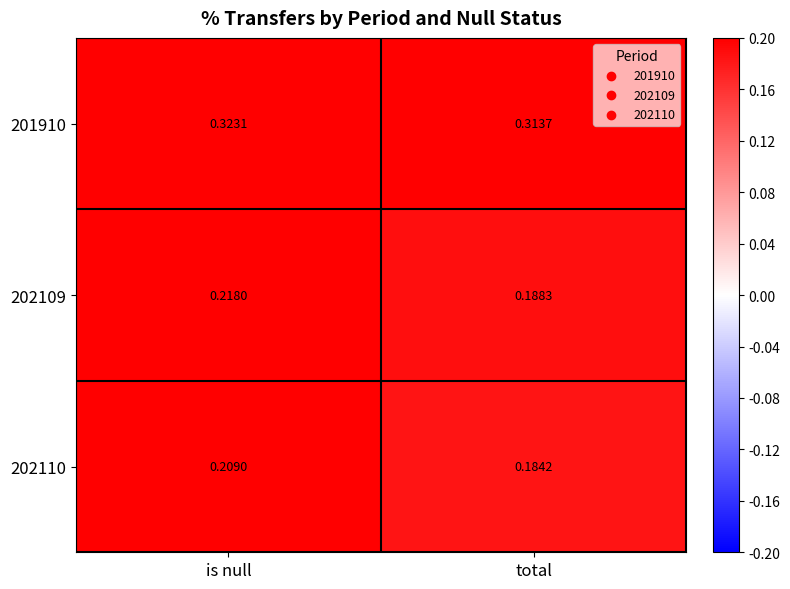

At which category is the sum across all series the highest?

is null